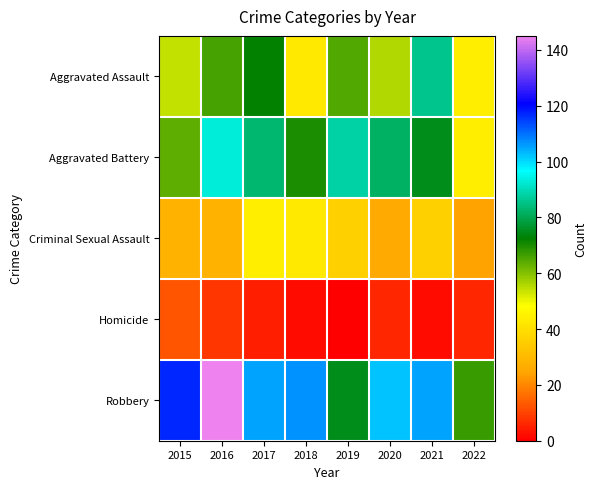

Reading left to right, extract all data points from this chart.

Aggravated Assault: 2015=54	2016=66	2017=72	2018=43	2019=65	2020=56	2021=86	2022=44
Aggravated Battery: 2015=64	2016=93	2017=83	2018=70	2019=88	2020=82	2021=75	2022=44
Criminal Sexual Assault: 2015=28	2016=28	2017=44	2018=43	2019=36	2020=26	2021=36	2022=24
Homicide: 2015=13	2016=8	2017=5	2018=2	2019=0	2020=6	2021=2	2022=6
Robbery: 2015=117	2016=145	2017=105	2018=107	2019=75	2020=102	2021=105	2022=67